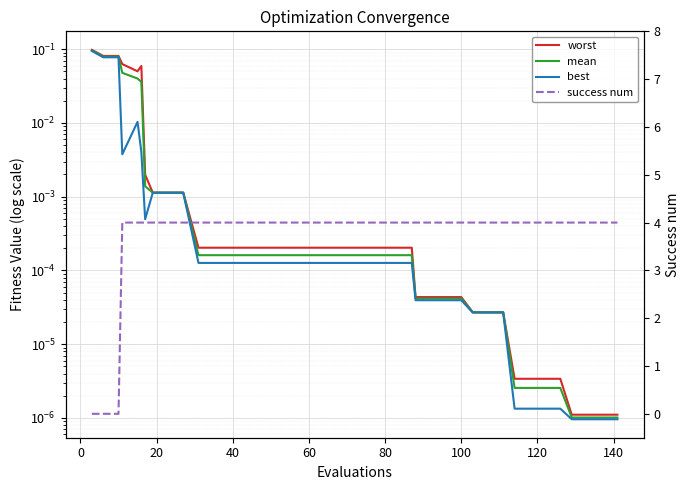

What is the difference between the second highest and minimum values in the mean series?

0.1